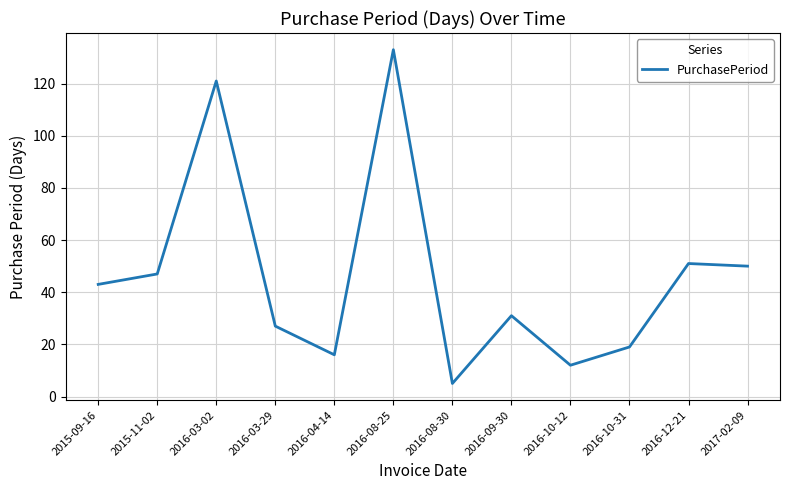

Reading left to right, what are all the values shown in this chart?

2015-09-16=43	2015-11-02=47	2016-03-02=121	2016-03-29=27	2016-04-14=16	2016-08-25=133	2016-08-30=5	2016-09-30=31	2016-10-12=12	2016-10-31=19	2016-12-21=51	2017-02-09=50